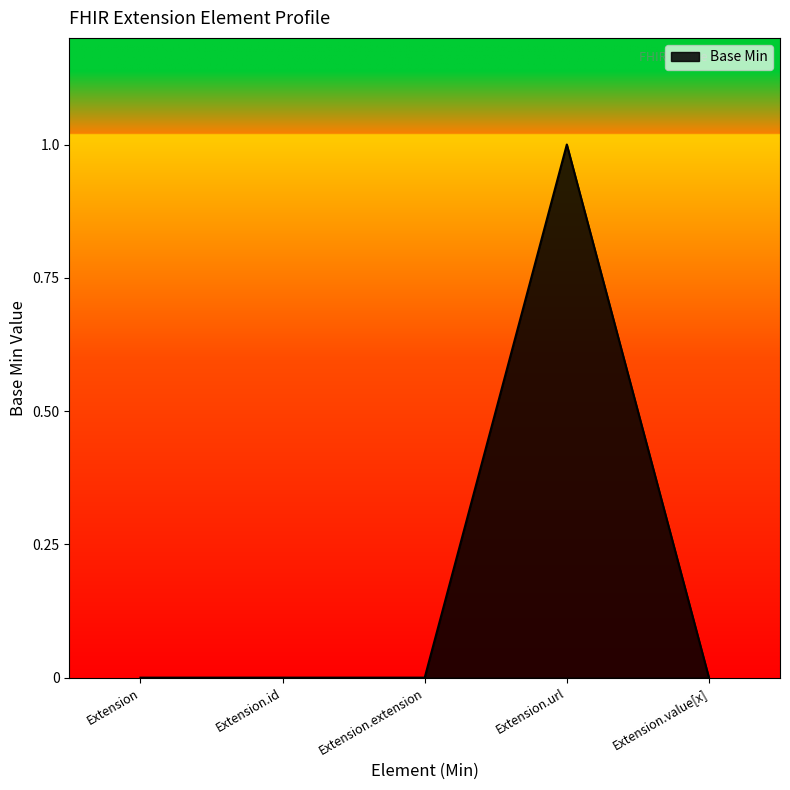

What is the difference between the maximum and minimum values?

1